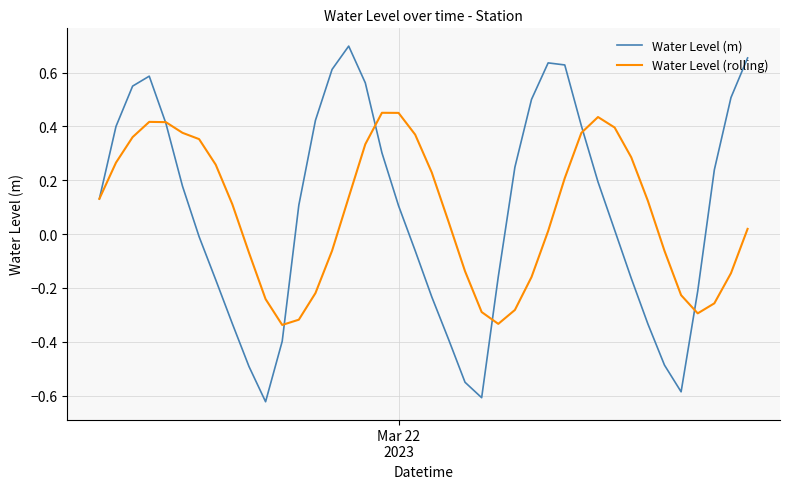

Rank the series by their maximum value, from lowest to highest.

Water Level (rolling), Water Level (m)